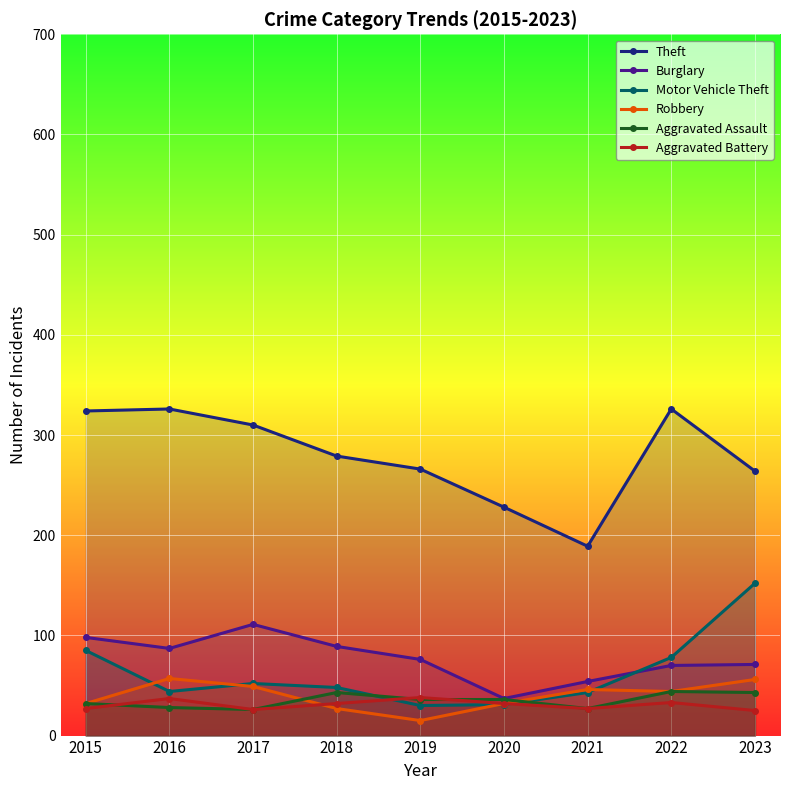

How many interior local peaks does the Aggravated Assault series have?

2